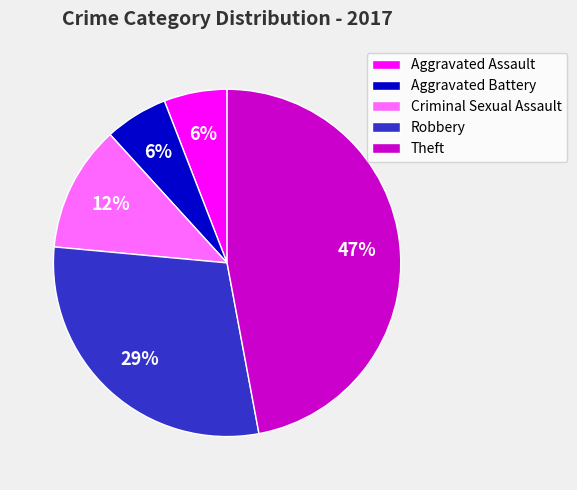

What is the largest slice in the pie chart?

Theft